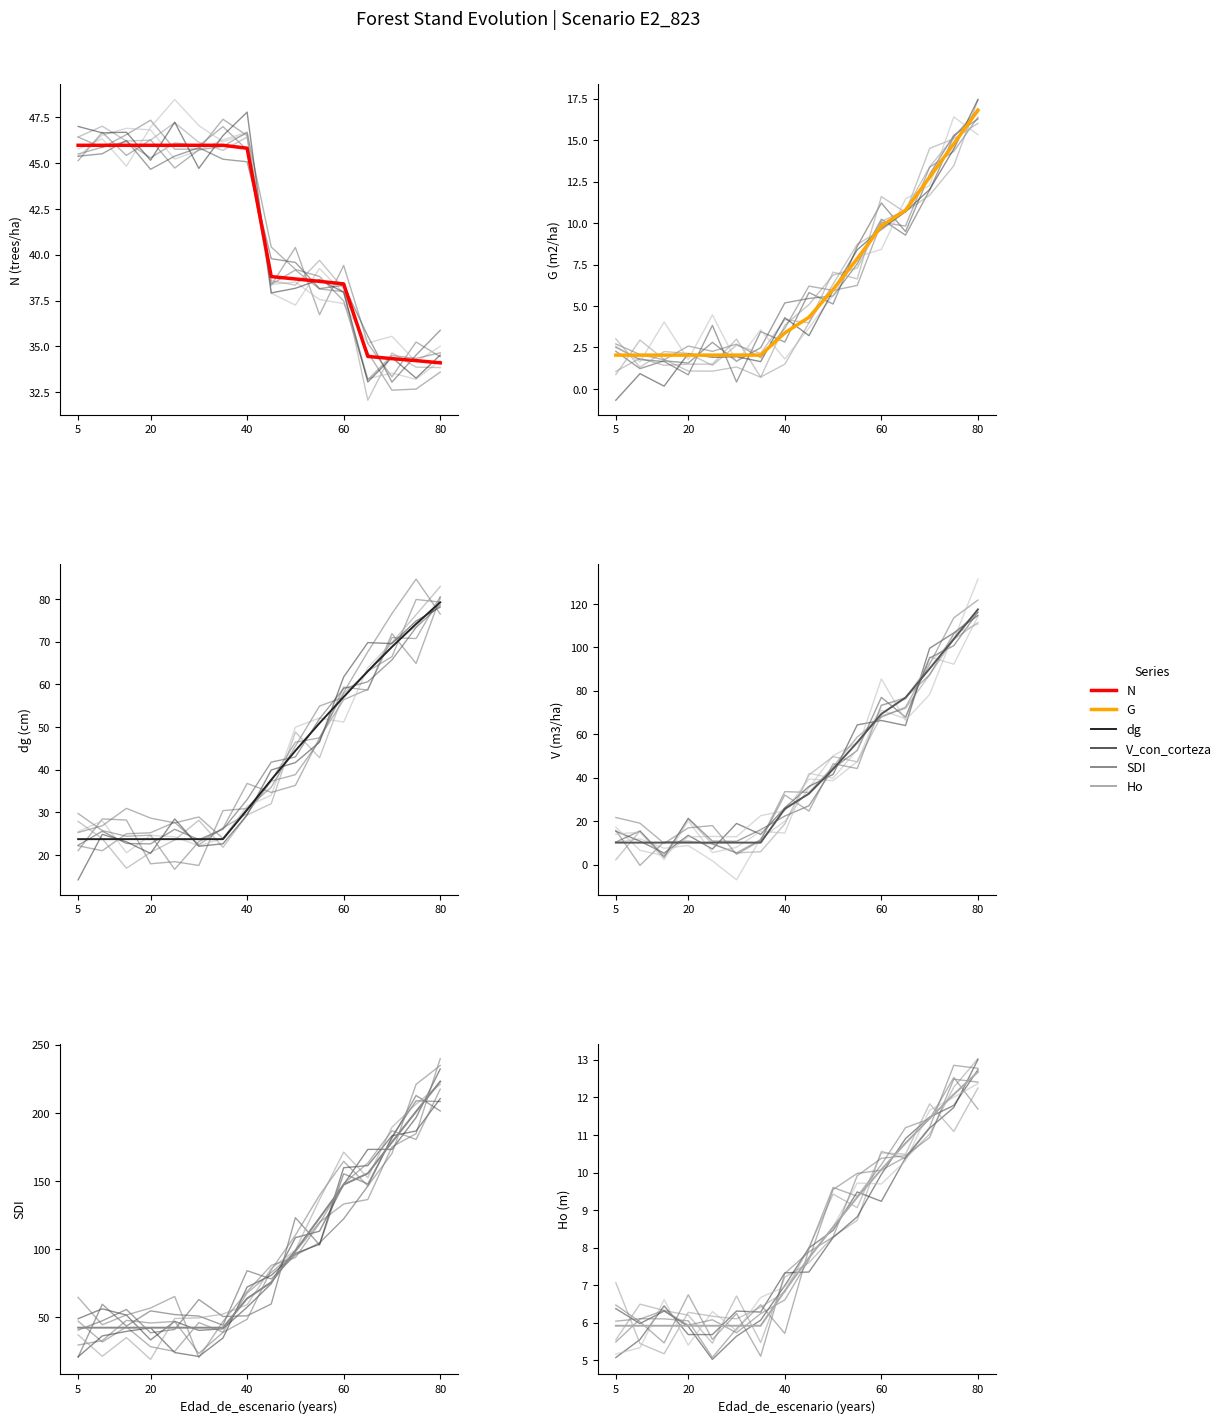

The value of G at 20 is 0.6. True or false?

False